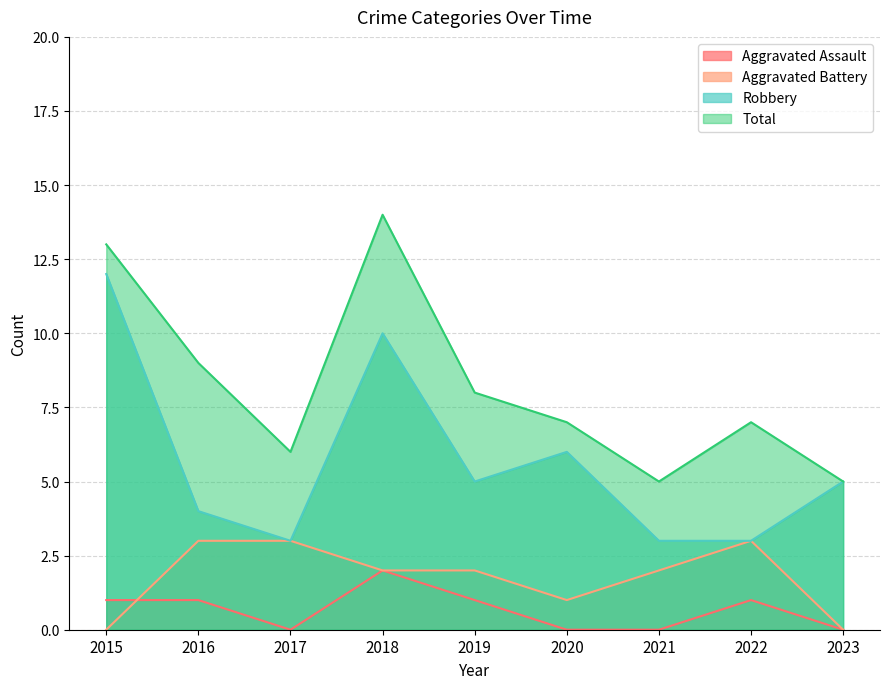

True or false: Robbery has more than 0 points higher than both neighbors.

True